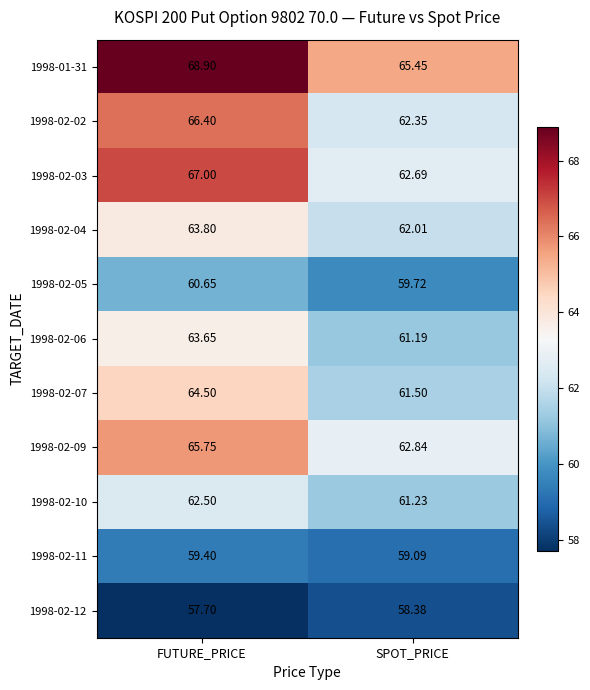

Rank the categories by 1998-02-04 value from lowest to highest.

SPOT_PRICE, FUTURE_PRICE